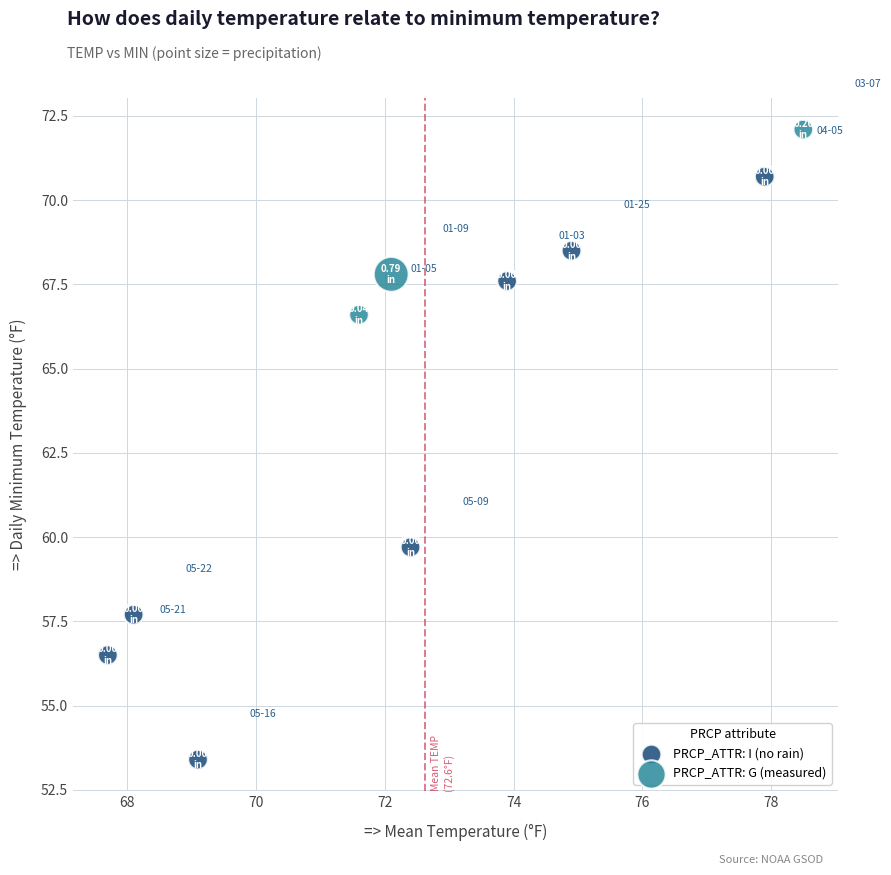

Which series reaches the minimum Y coordinate?

PRCP_ATTR: I (no rain)